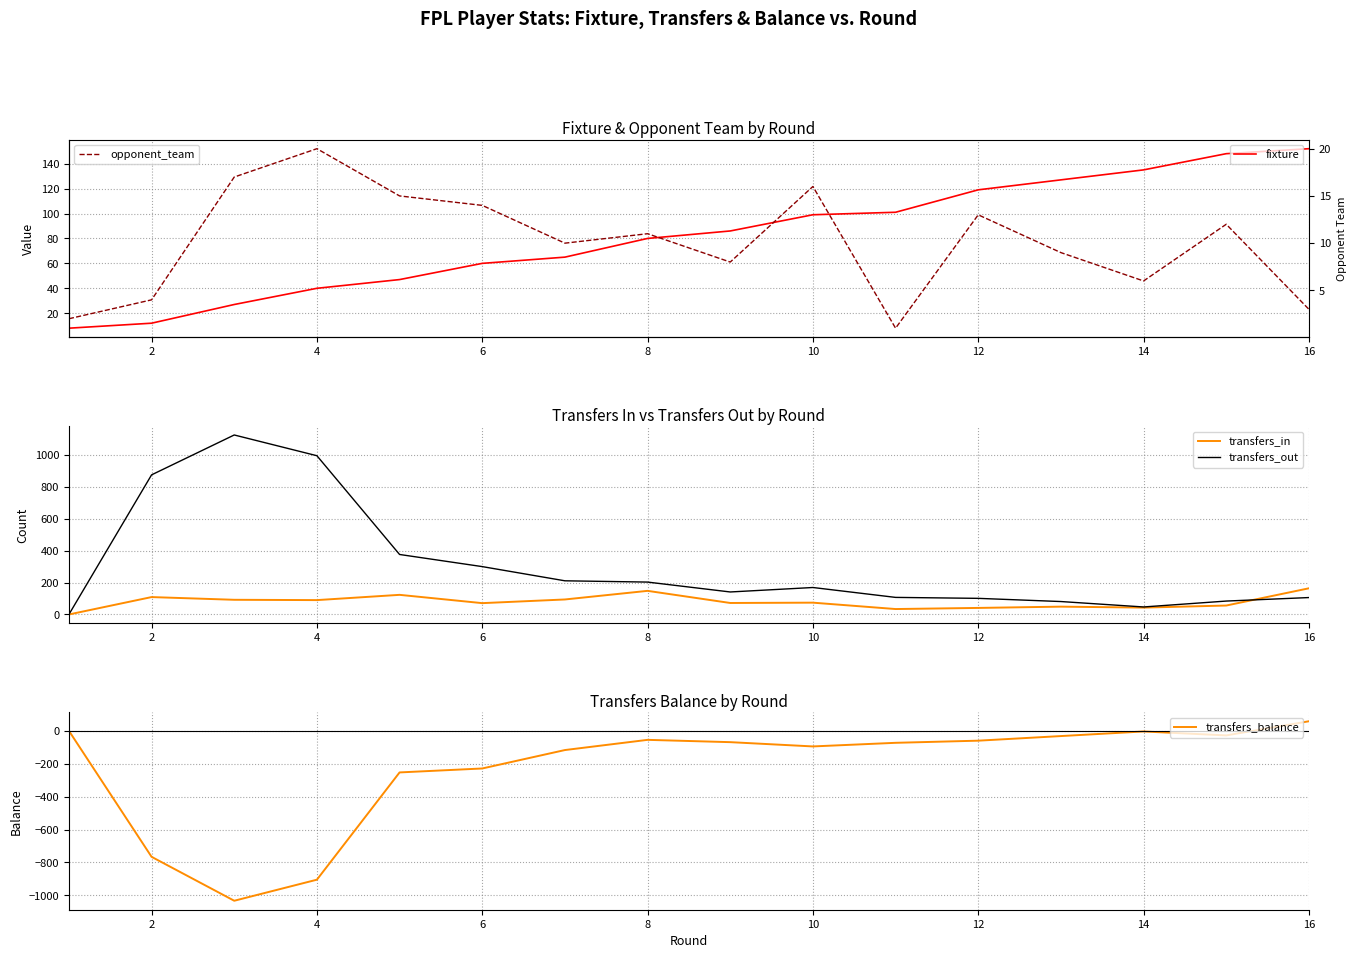

How many values in the transfers_in series exceed 74?

7